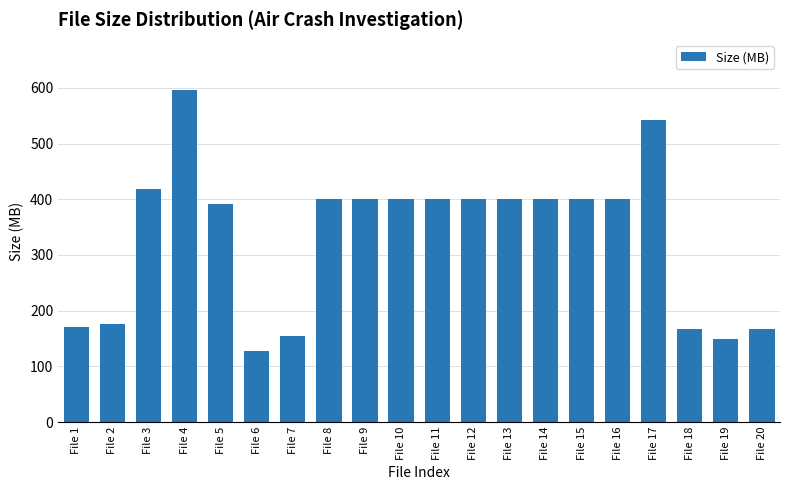

At which category does the chart reach its peak across all series?

File 4